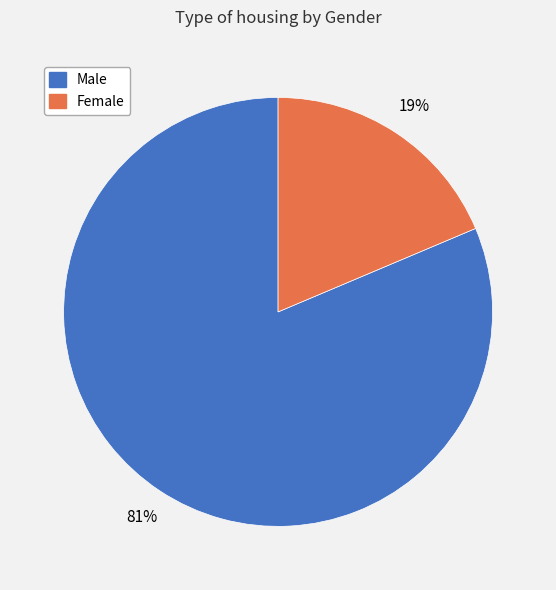

To the nearest percent, what is the combined percentage of Male and Female?

100%